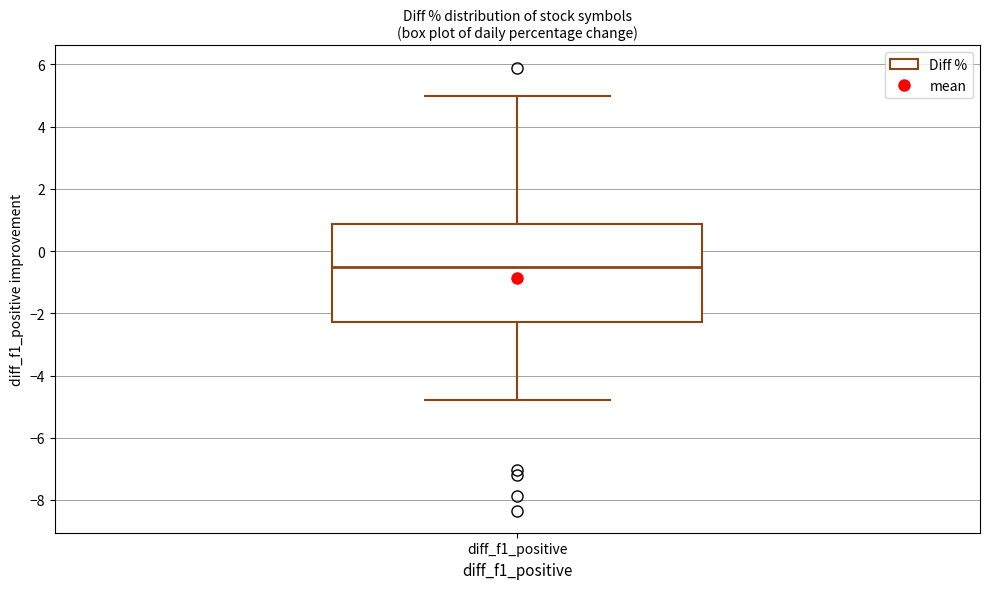

Transcribe this box plot: give where the median line is, the range the box spans, and where the two whiskers end, as read against the y-axis. The values are not printed on the chart, so give them approximately, as read against the axis.

median -0.6, box -2.2 to 0.8, whiskers -4.8 to 5.0